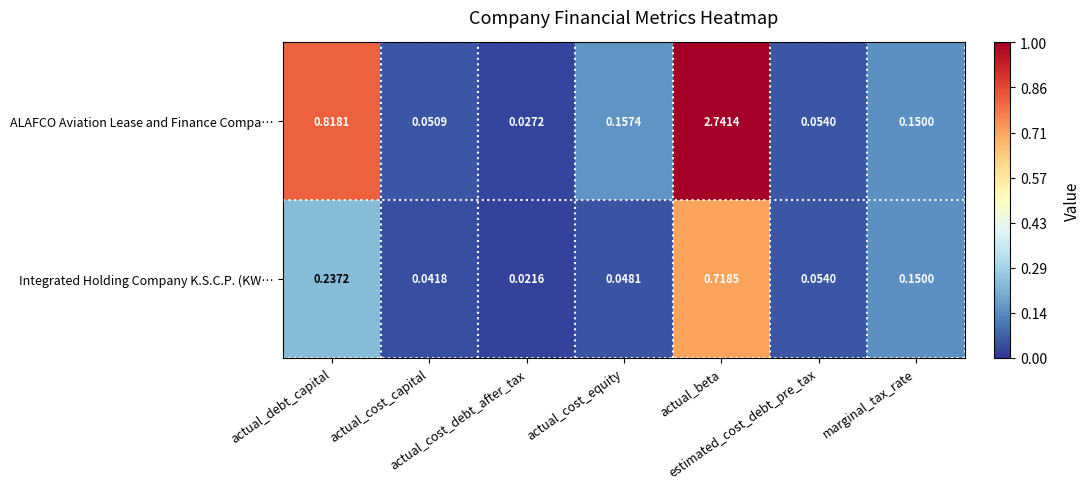

Rank the series by their maximum value, from highest to lowest.

ALAFCO Aviation Lease and Finance Compa…, Integrated Holding Company K.S.C.P. (KW…